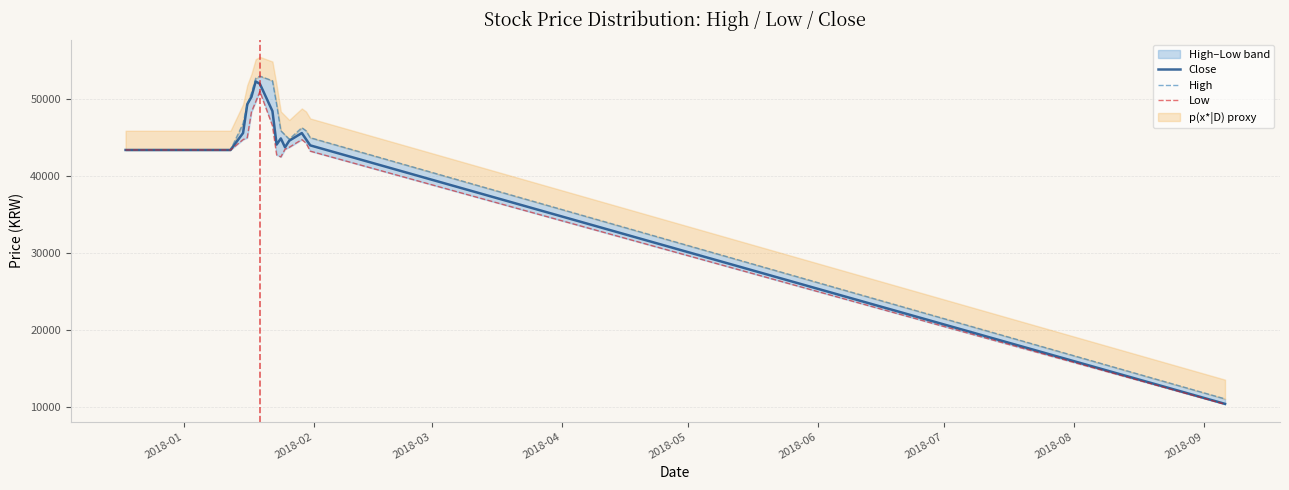

Which series has the largest total across all categories?

High